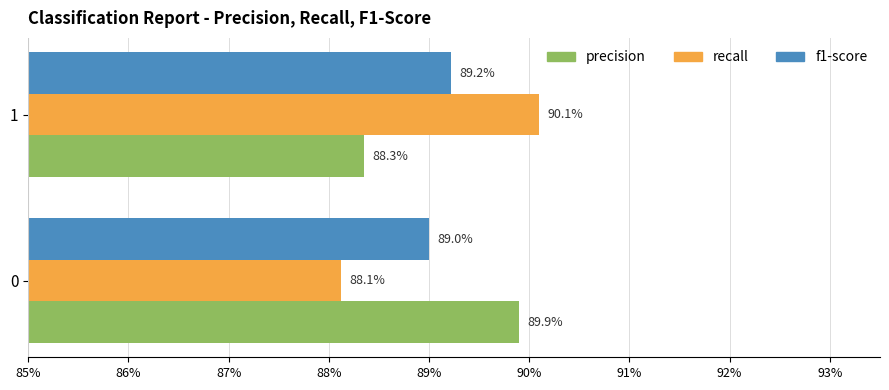

What is the sum of all f1-score values?

1.8